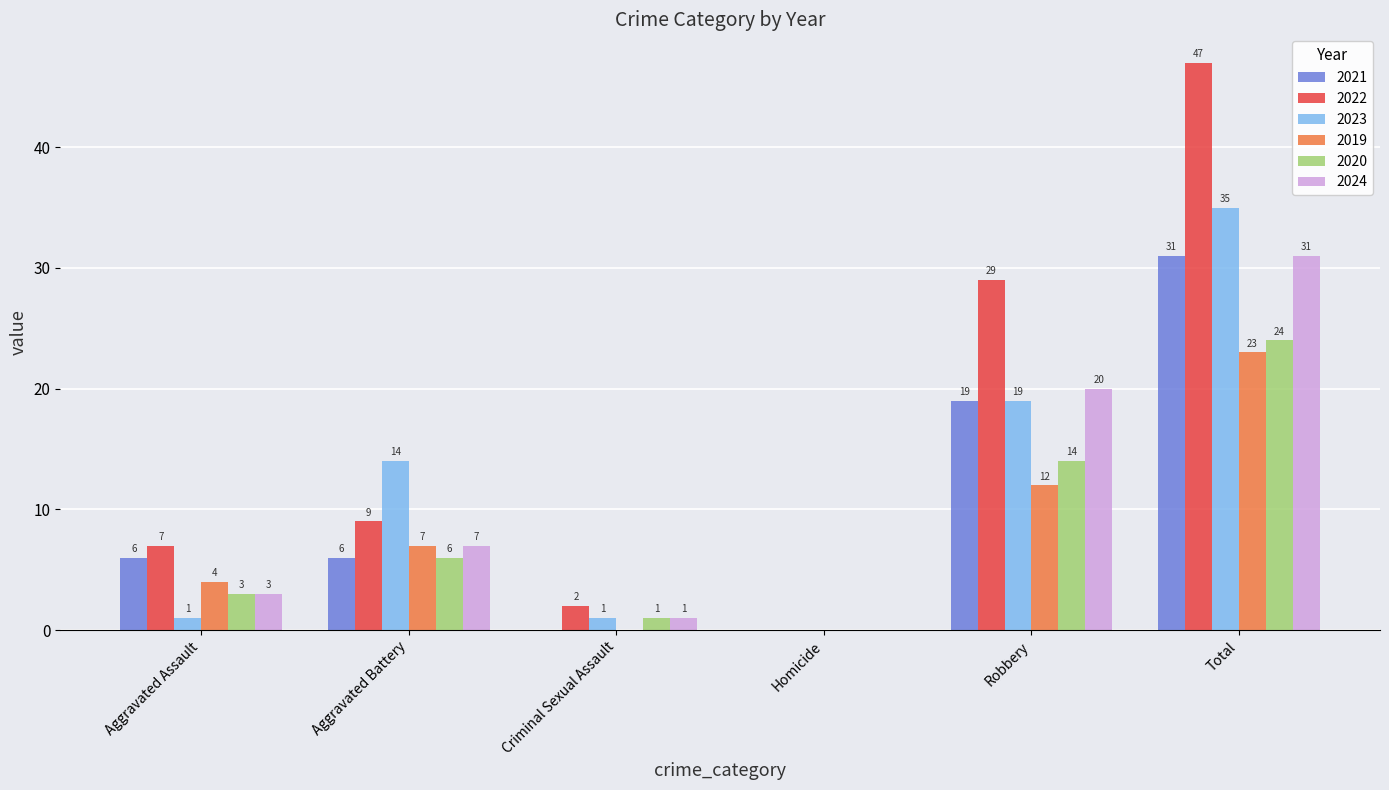

How many categories are shown in the chart?

6